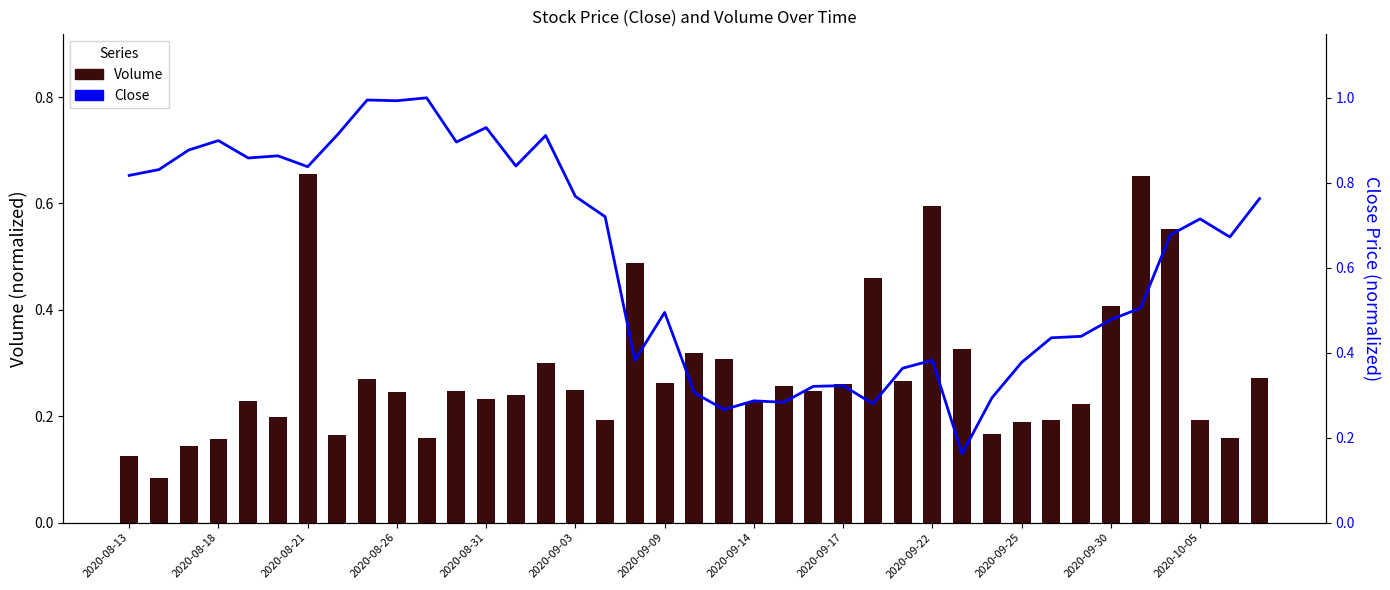

What is the highest value of the Close series?

1.0